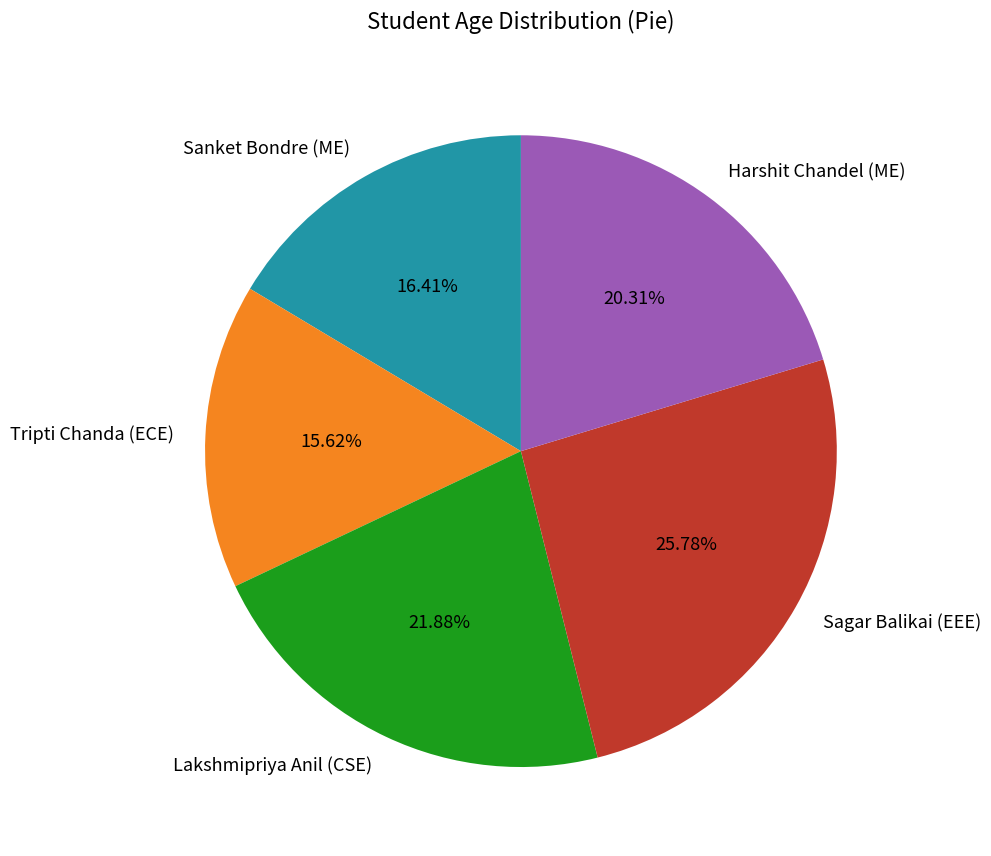

Which has a higher value, Sanket Bondre (ME) or Harshit Chandel (ME)?

Harshit Chandel (ME)